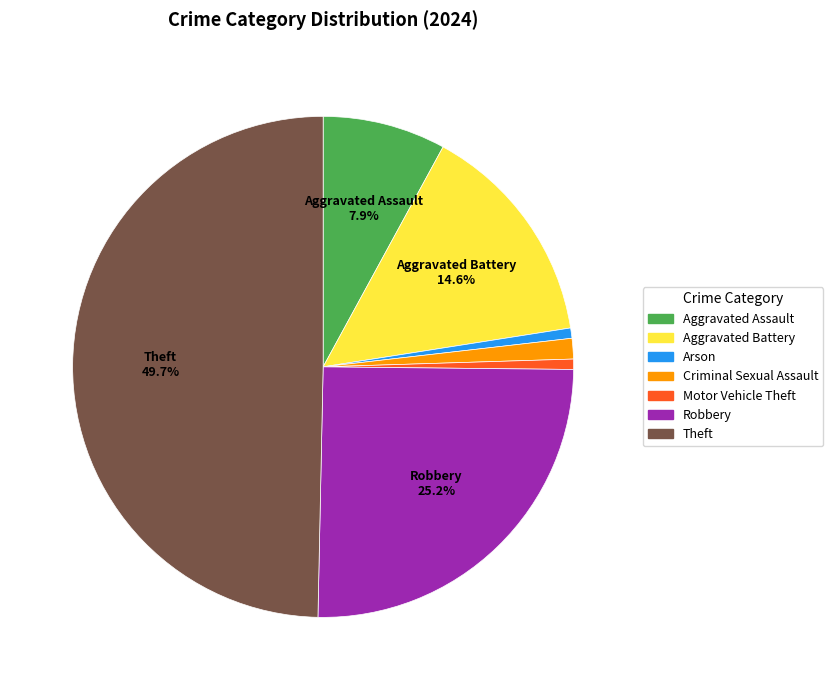

Which slice is the largest?

Theft